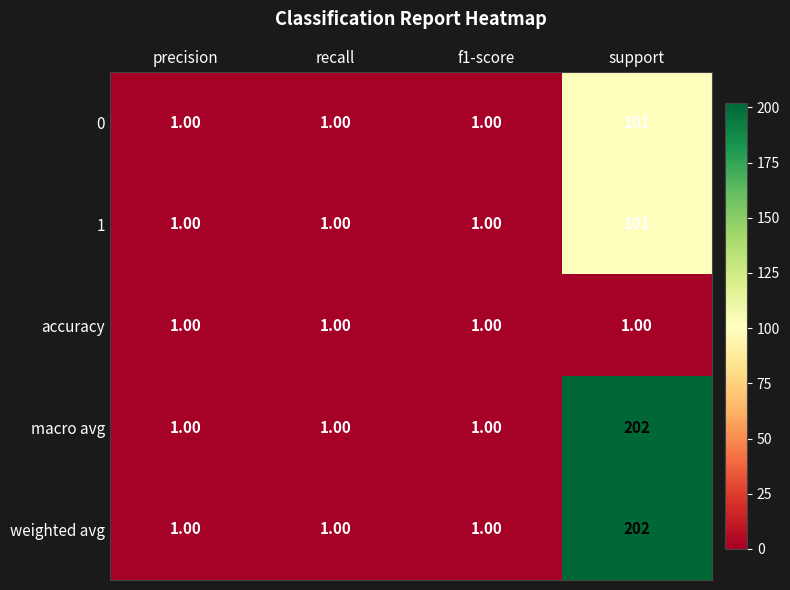

What is the average value of the macro avg series?

51